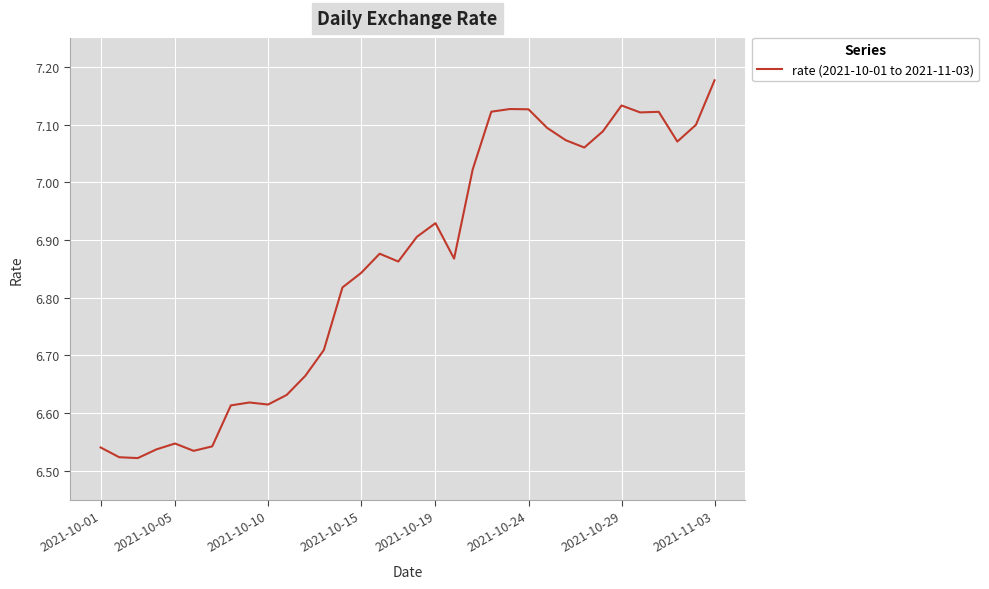

Is this an area chart (filled region under the line)?

No